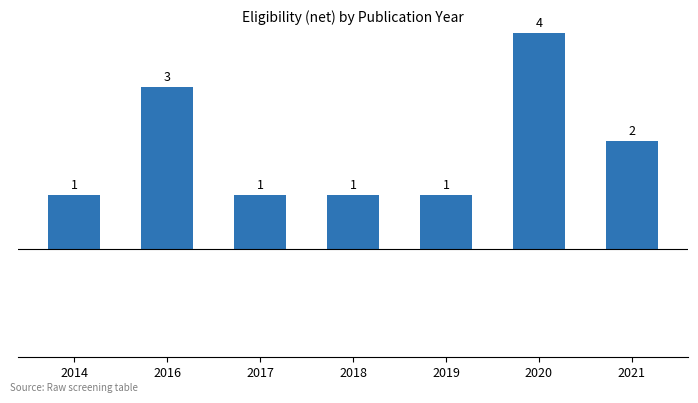

Count the values in the range 1 to 3.

6